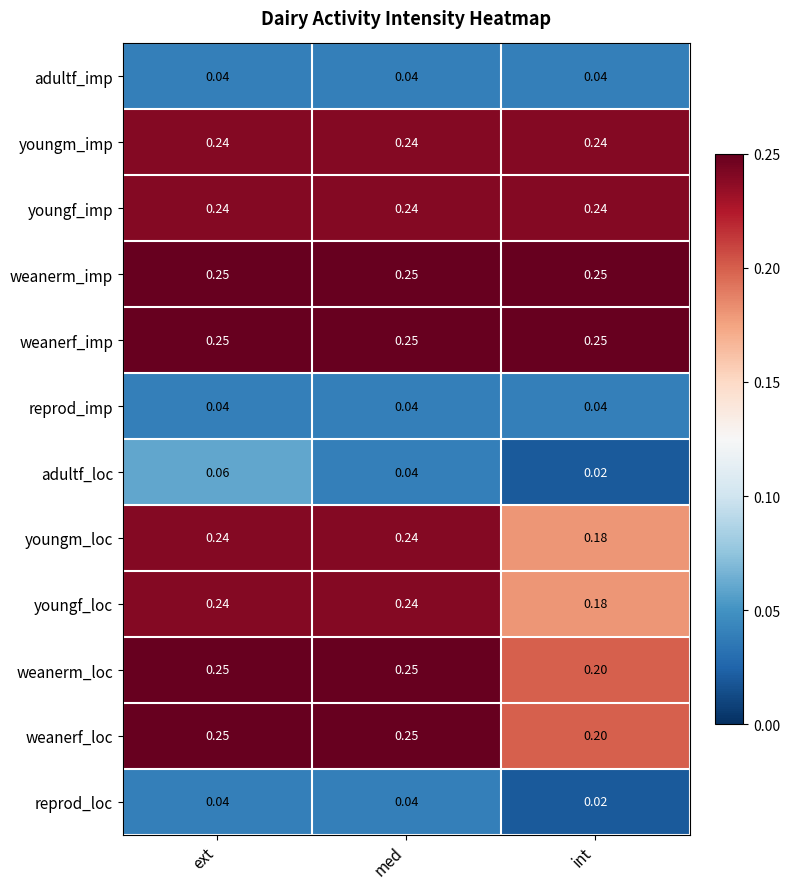

Between ext and med, which series saw the biggest shift?

adultf_loc